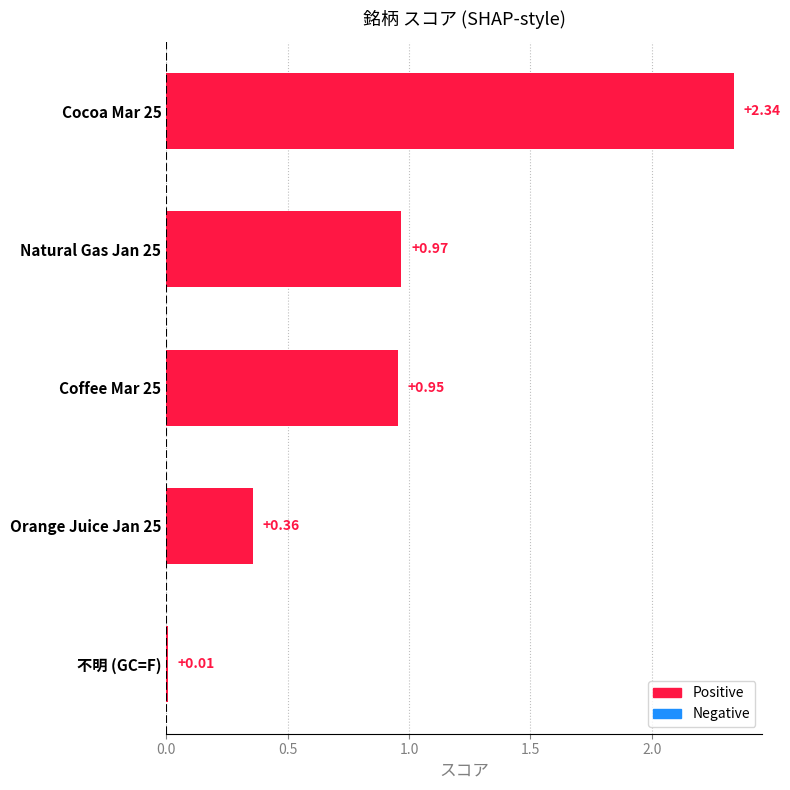

Are the bars horizontal?

Yes